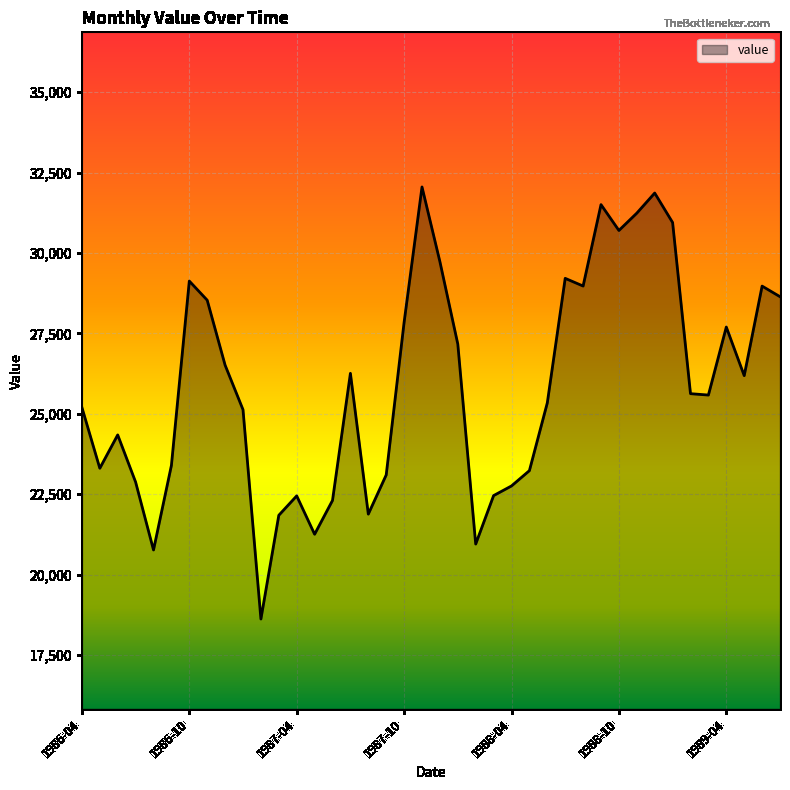

What is the difference between the maximum and minimum values?

13435